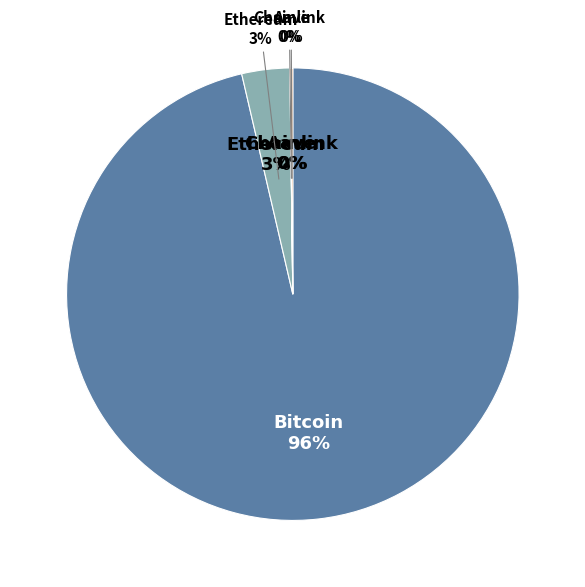

What is the change in value from Ethereum to Chainlink?

-3873.4